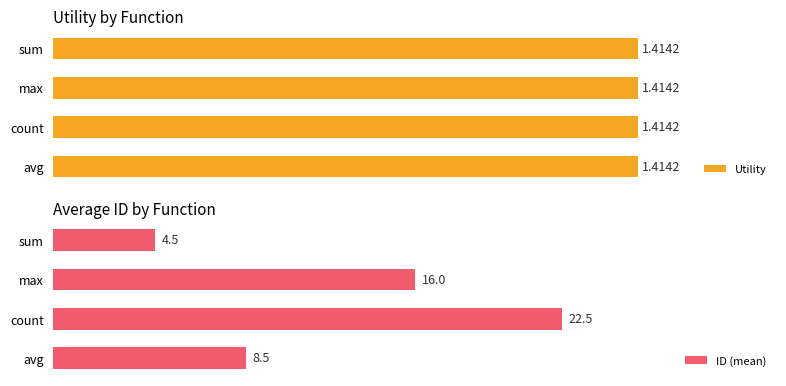

Which category has the lowest value in the ID (mean) series?

sum